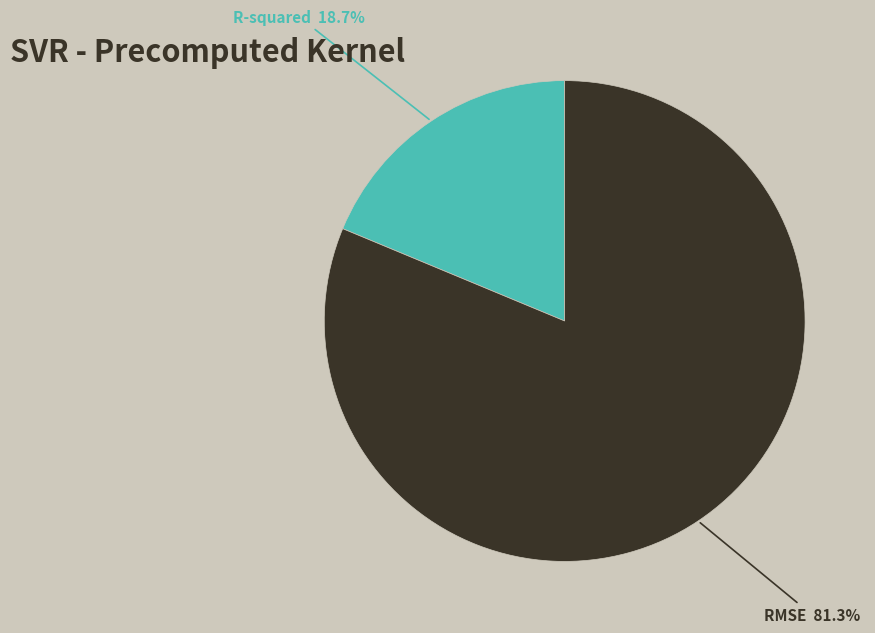

The R-squared slice represents 19% of the pie. True or false?

True